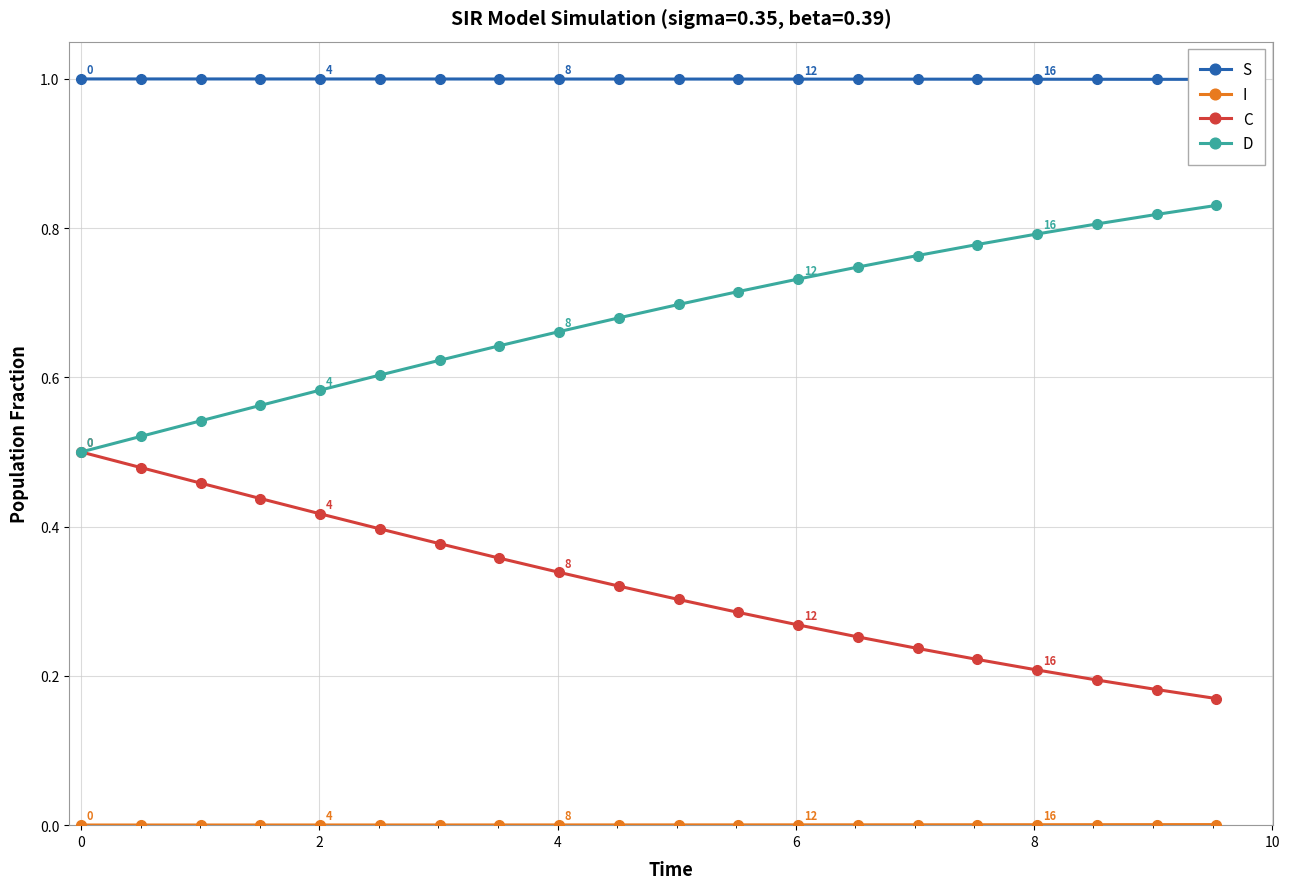

How many D values are between 0 and 1?

20